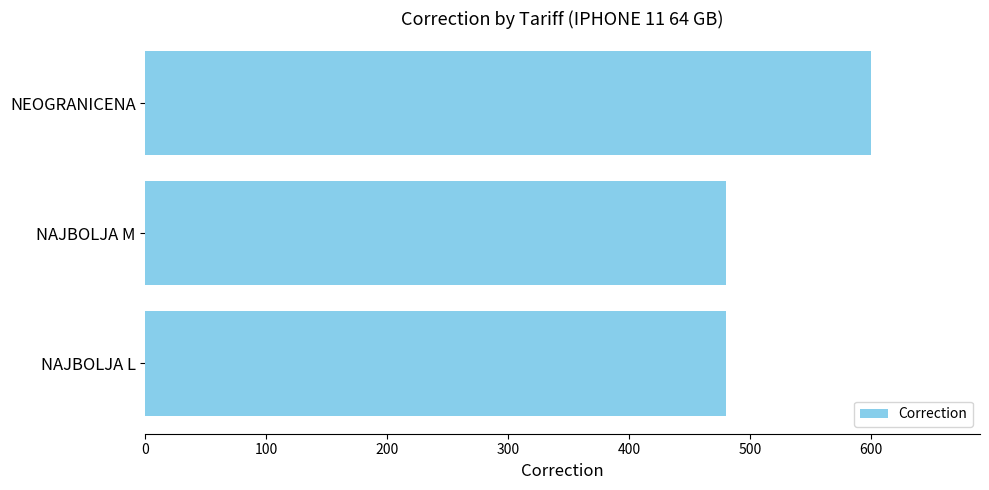

Is it true that the value at NEOGRANICENA is 600?

True